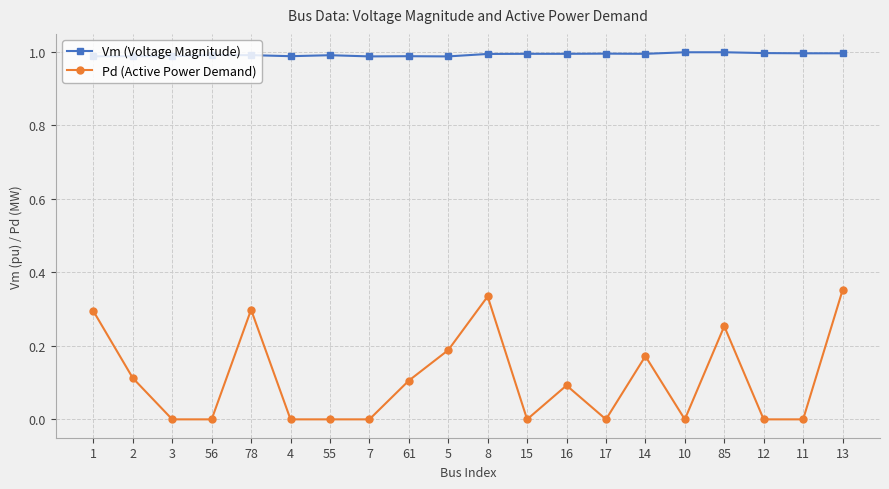

What is the label of the 16th point from the left?

10